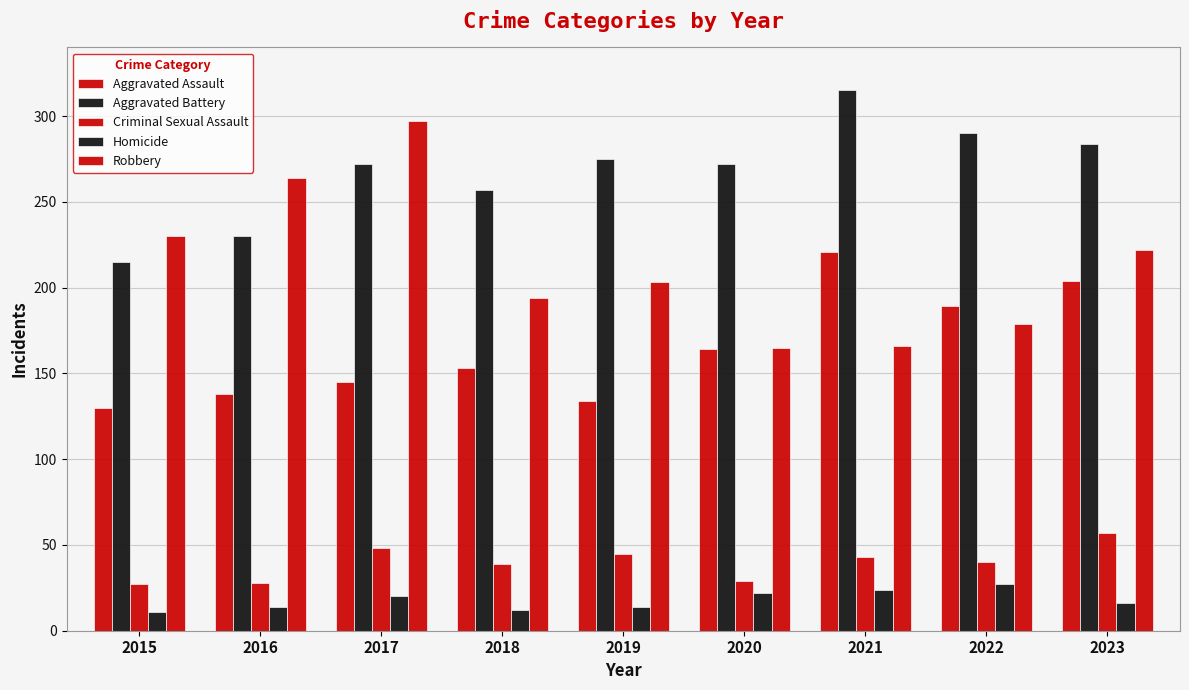

What is the value of the Homicide bar at the 7th from the left?

24